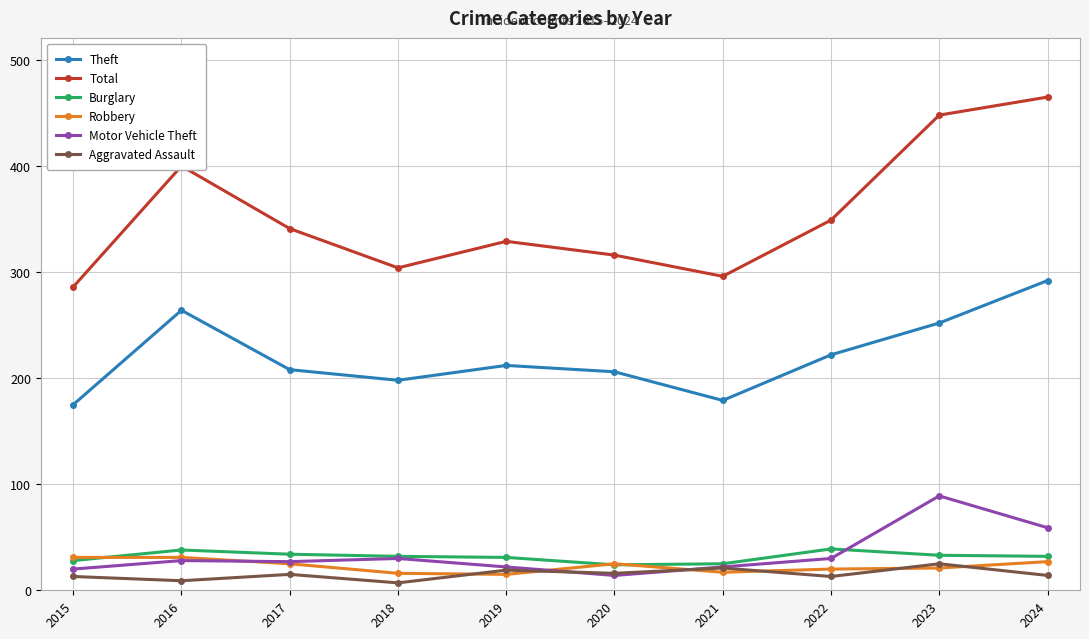

In Motor Vehicle Theft, how many points are higher than both neighbors (excluding endpoints)?

3